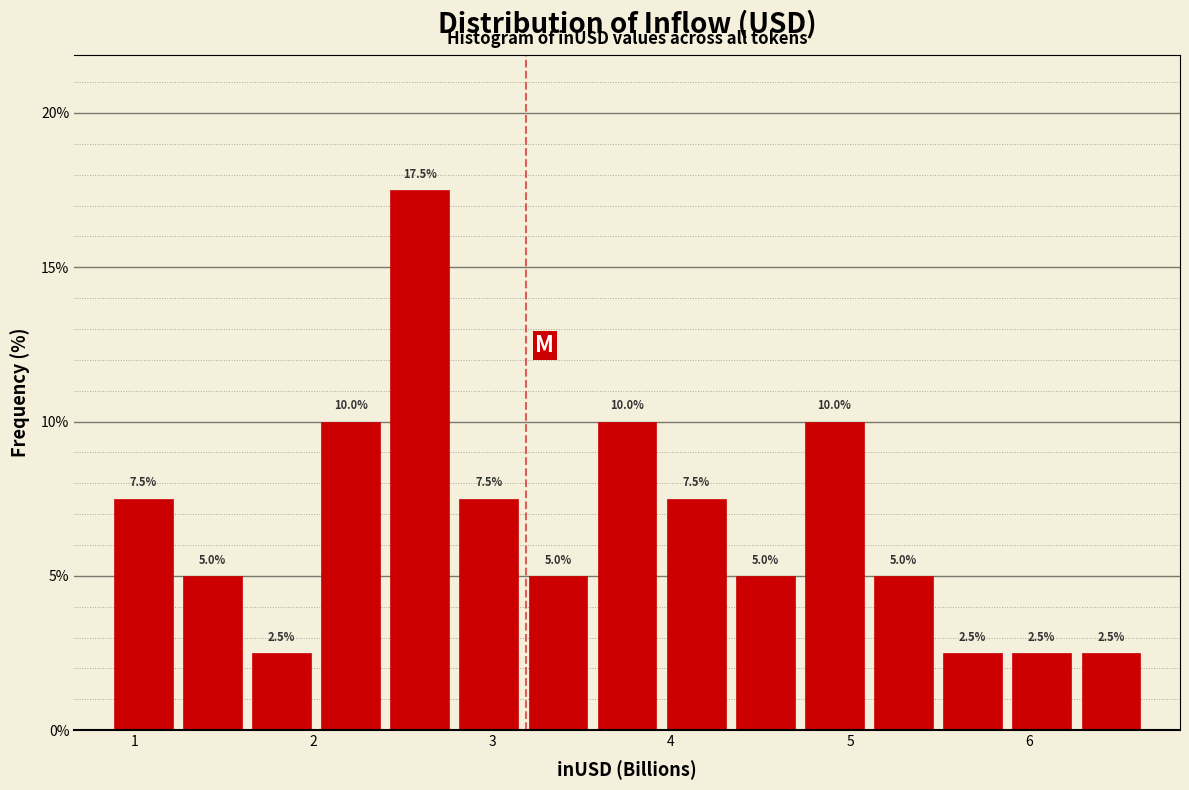

Read against the x-axis, roughly where is the centre of the tallest bar?

2.6